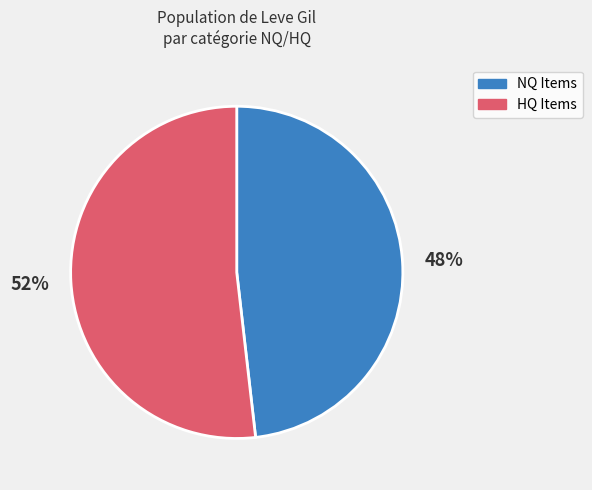

Is there a majority slice in this chart?

Yes